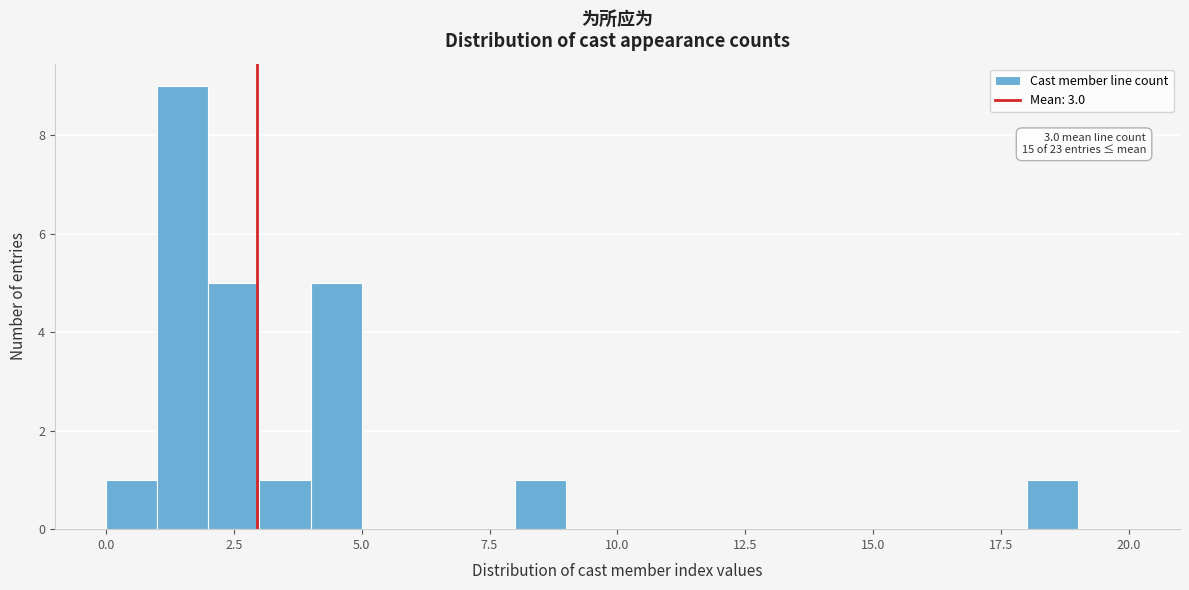

Around what value on the x-axis is the tallest bar? Give the approximate position of its centre, as read against the axis.

1.5